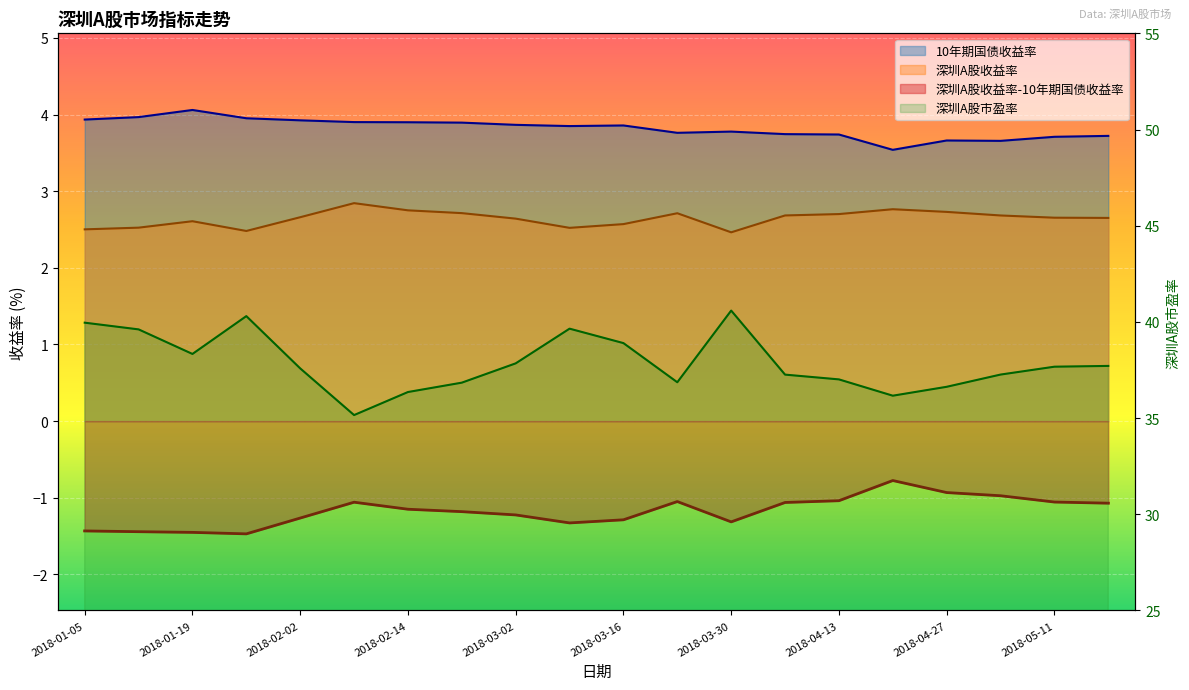

What position from the right is 2018-04-13?

6